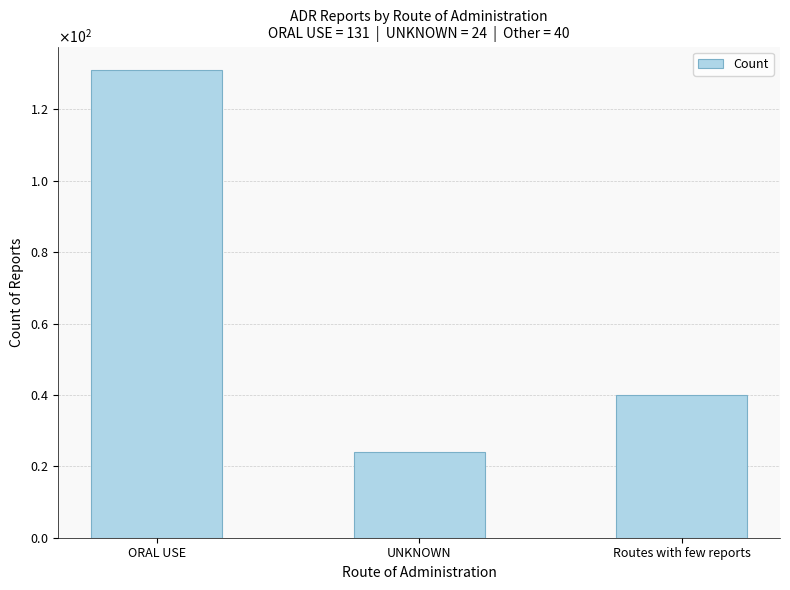

What is the difference between the second highest and minimum values?

16